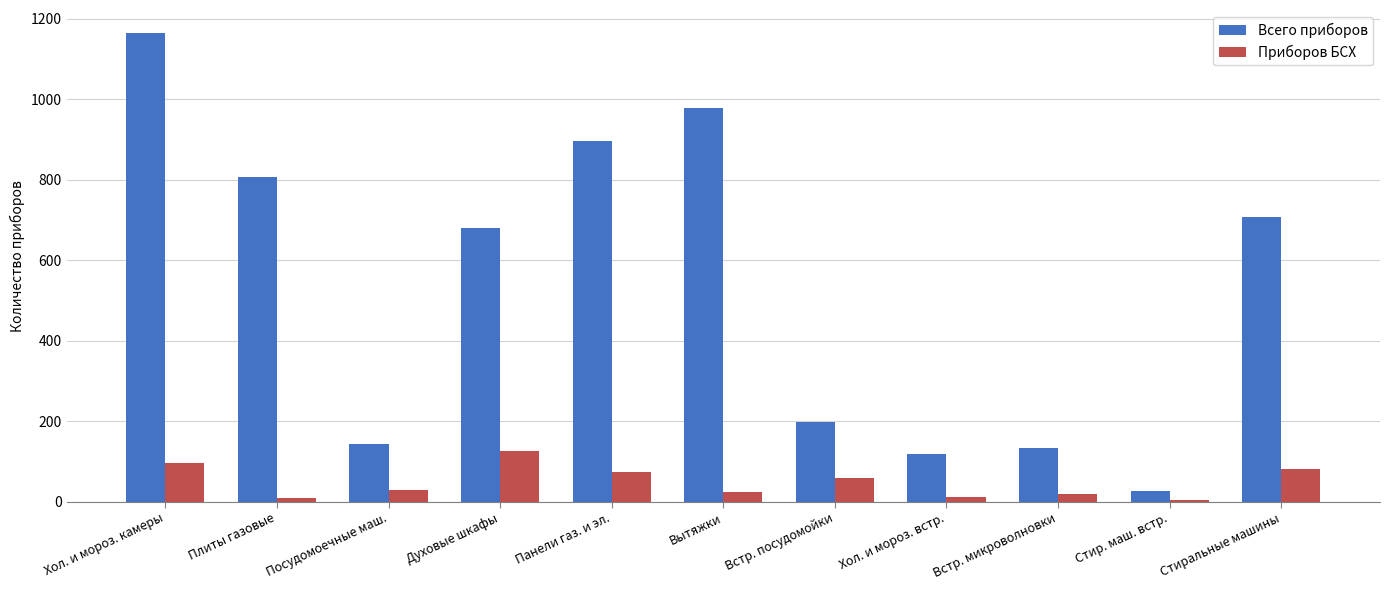

What is the difference between the highest and lowest values at Плиты газовые?

799